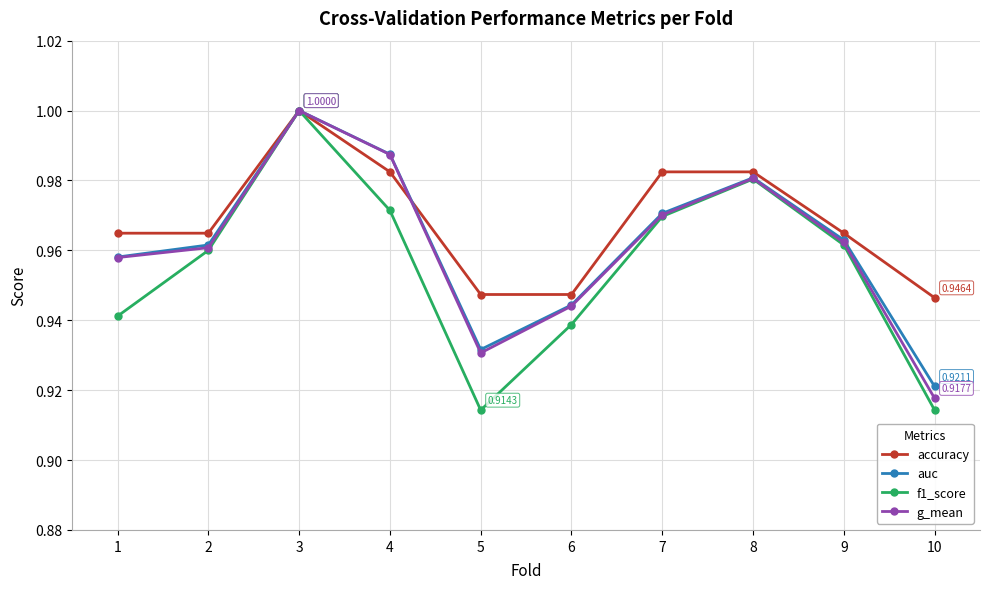

Which category has the highest value across all series?

3